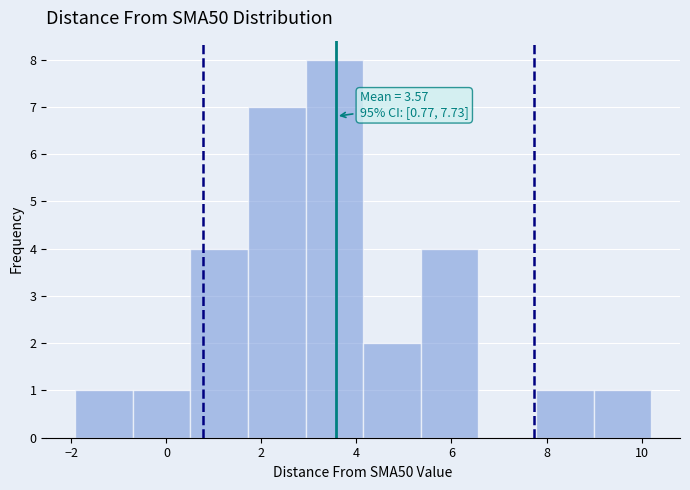

Over which range of the x-axis is the bar tallest?

3.0 to 4.2